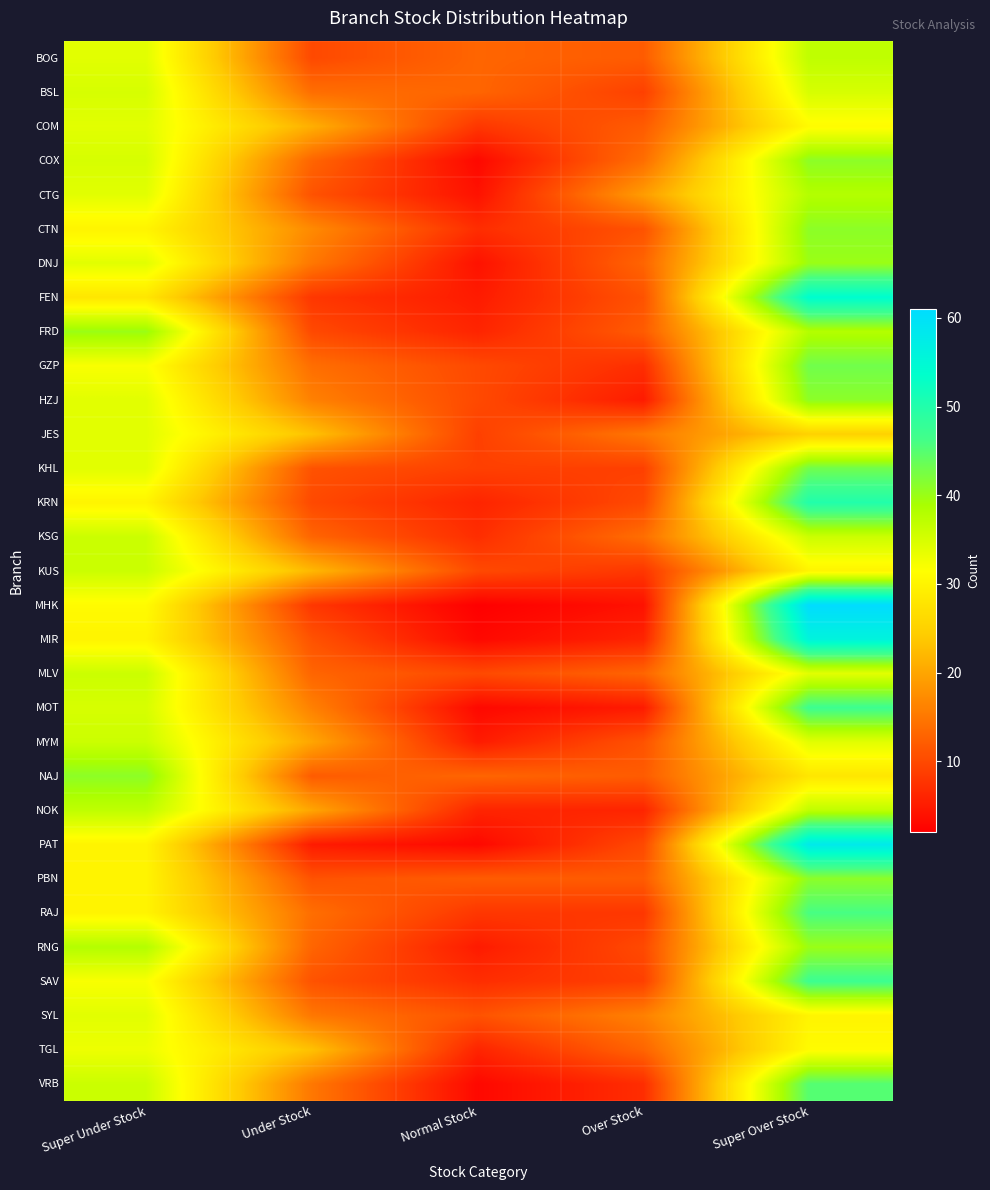

What is the total value across all series at Under Stock?

435